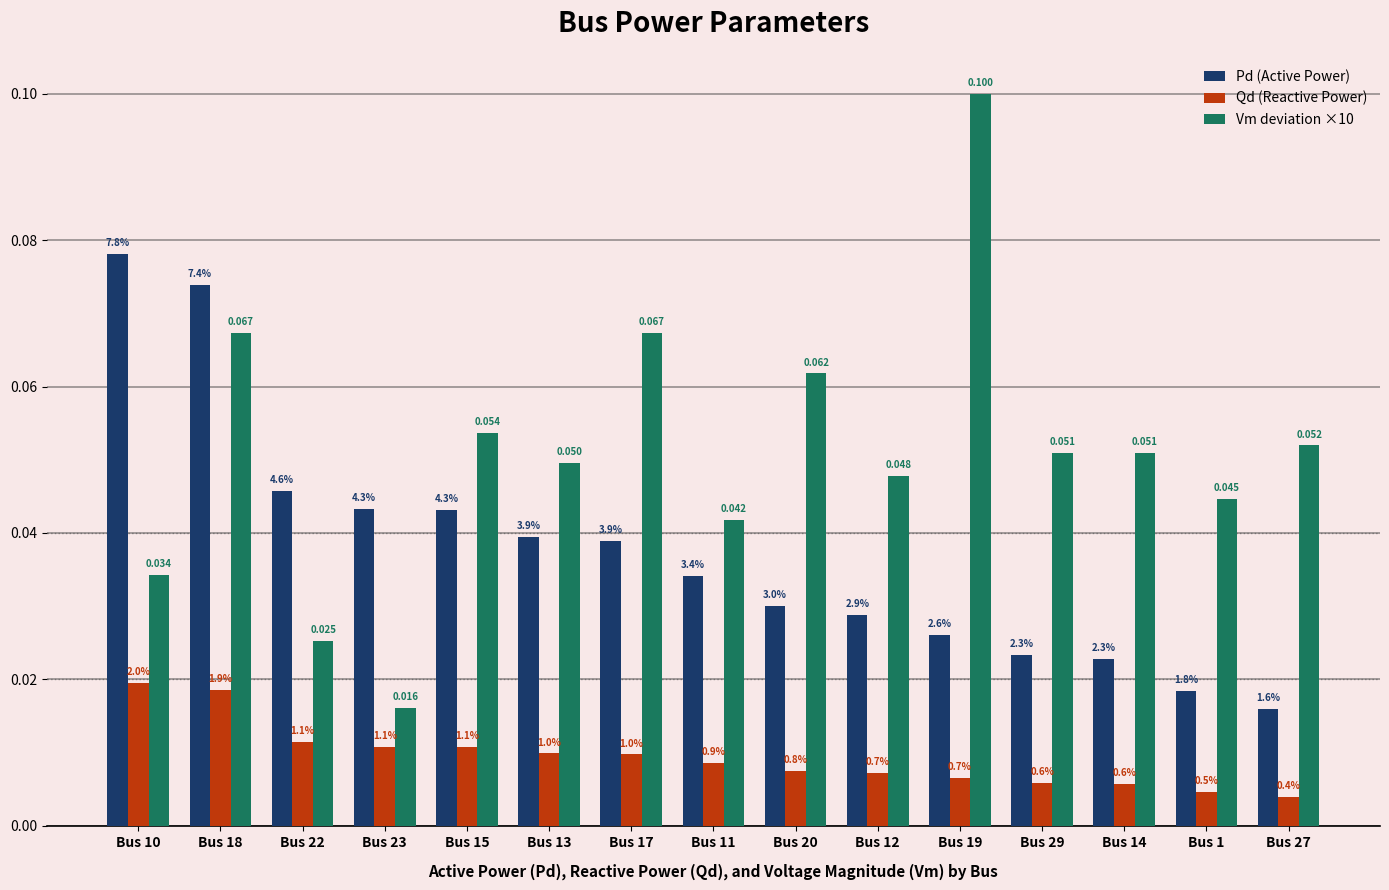

Does the chart contain any negative values?

No